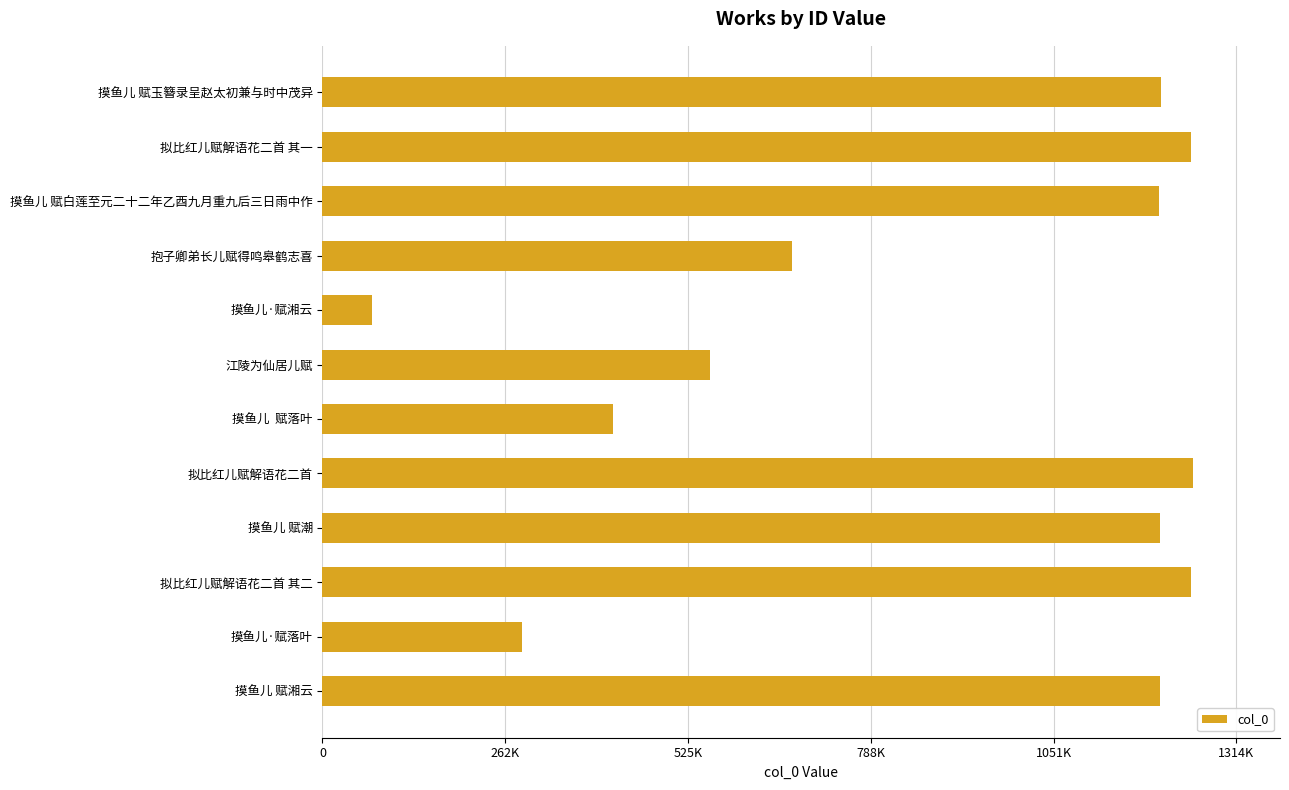

Which category has the lowest value across all series?

摸鱼儿·赋湘云